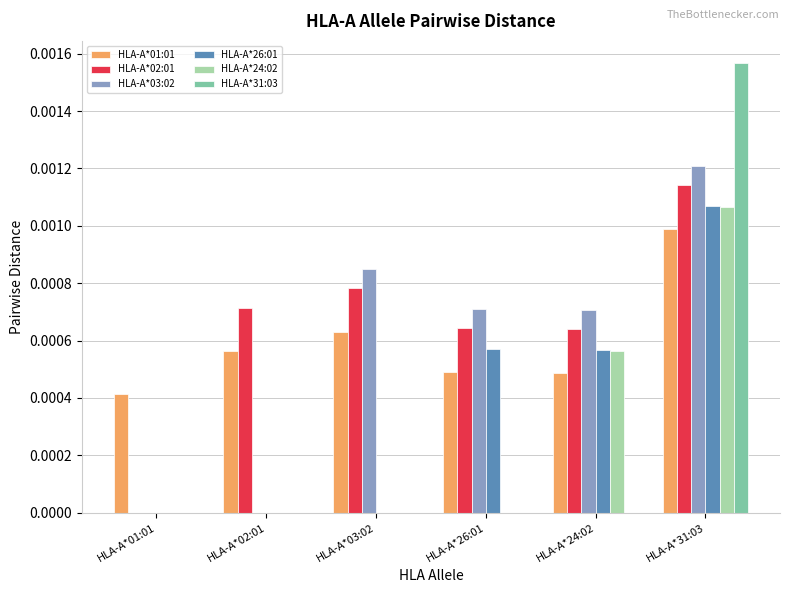

At which category is the sum across all series the highest?

HLA-A*31:03